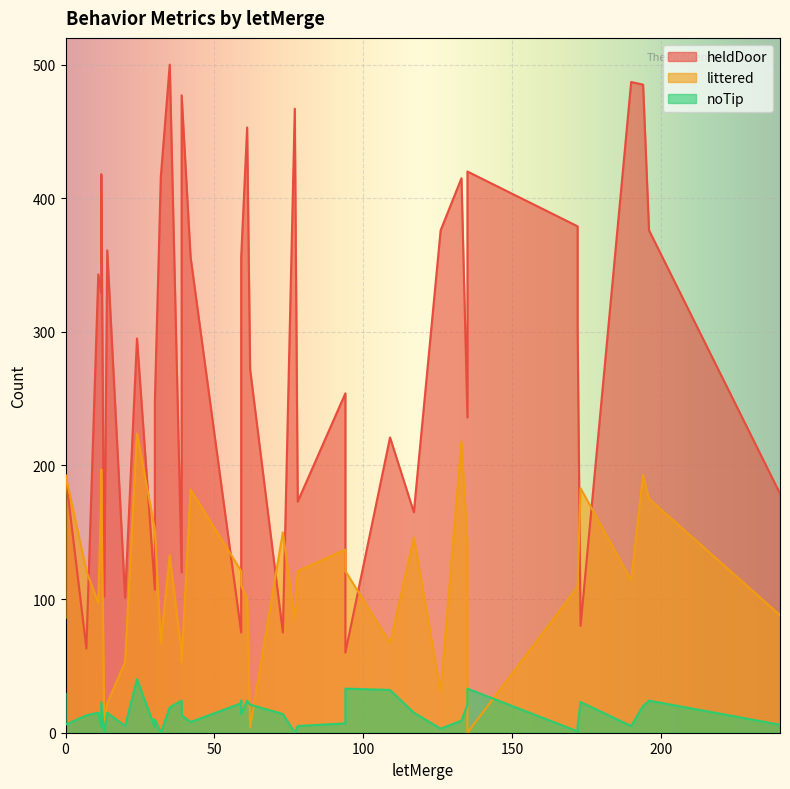

List the series in order of their peak value, lowest first.

noTip, littered, heldDoor